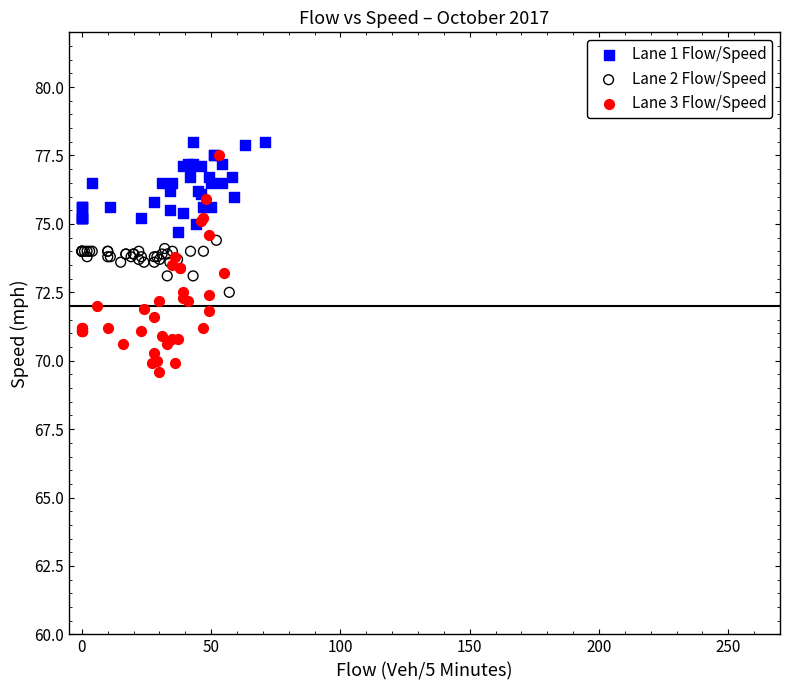

Which series reaches the minimum Y coordinate?

Lane 3 Flow/Speed